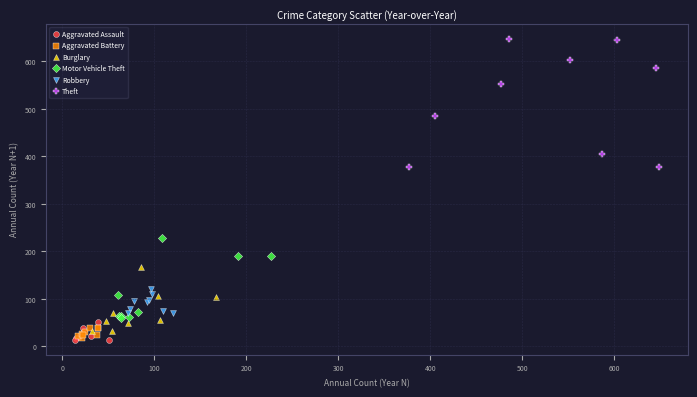

Which series has the widest spread of Y values?

Theft